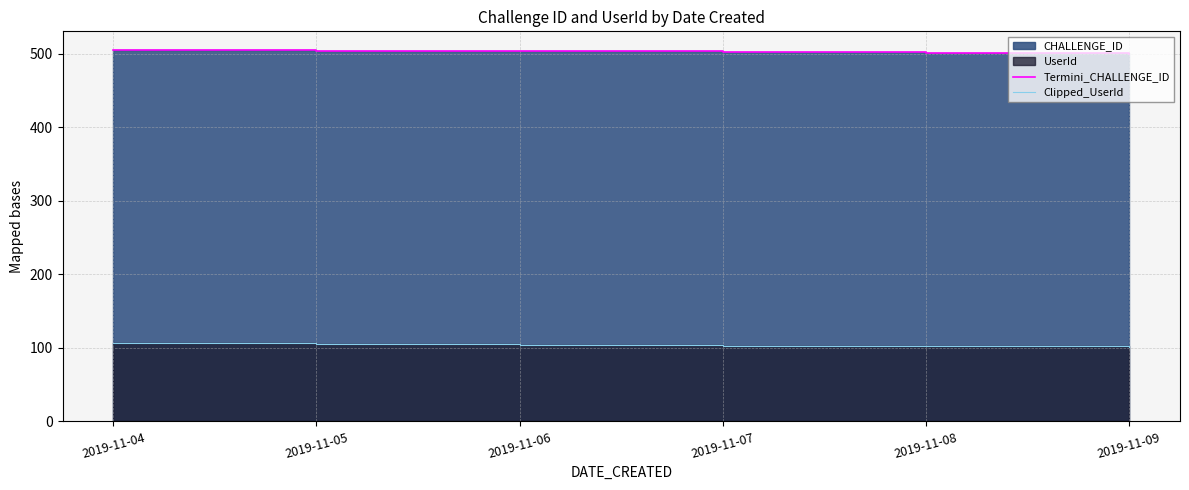

How many lines are shown in the chart?

2